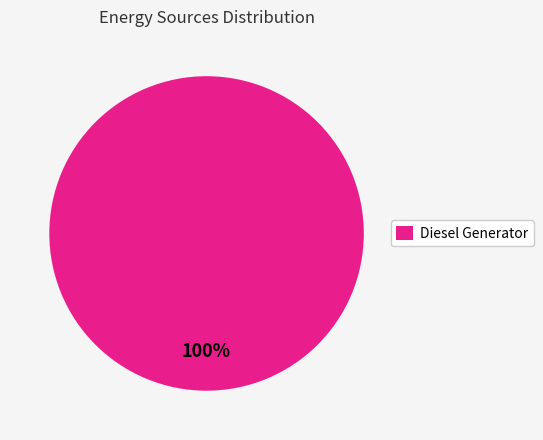

To the nearest percent, what percentage of the pie is Diesel Generator?

100%